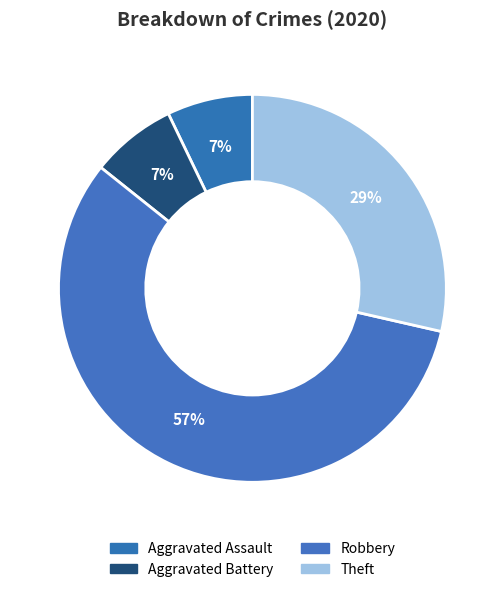

The Theft slice represents 40% of the pie. True or false?

False